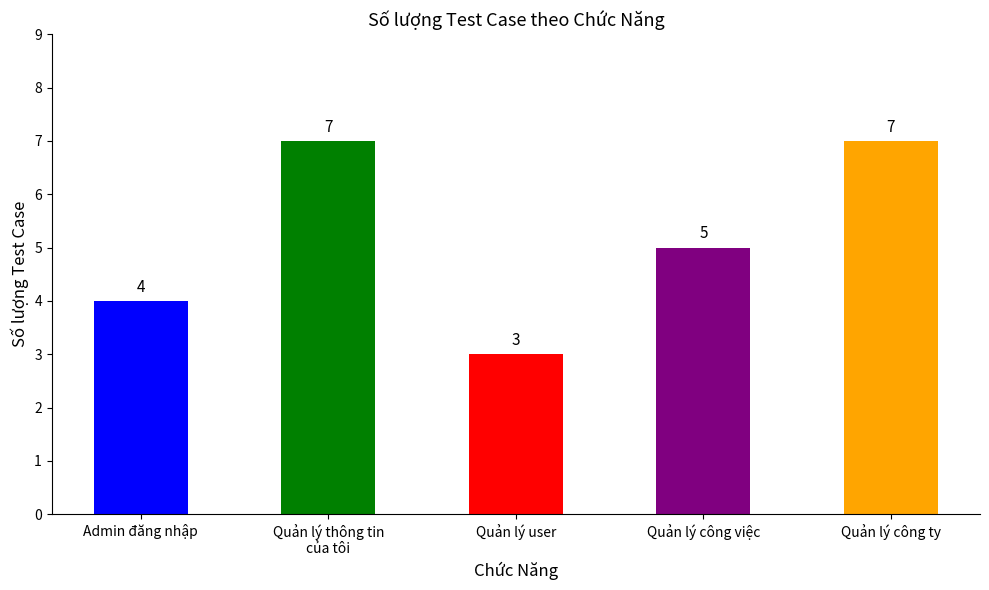

What is the difference between the values at Admin đăng nhập and Quản lý user?

1